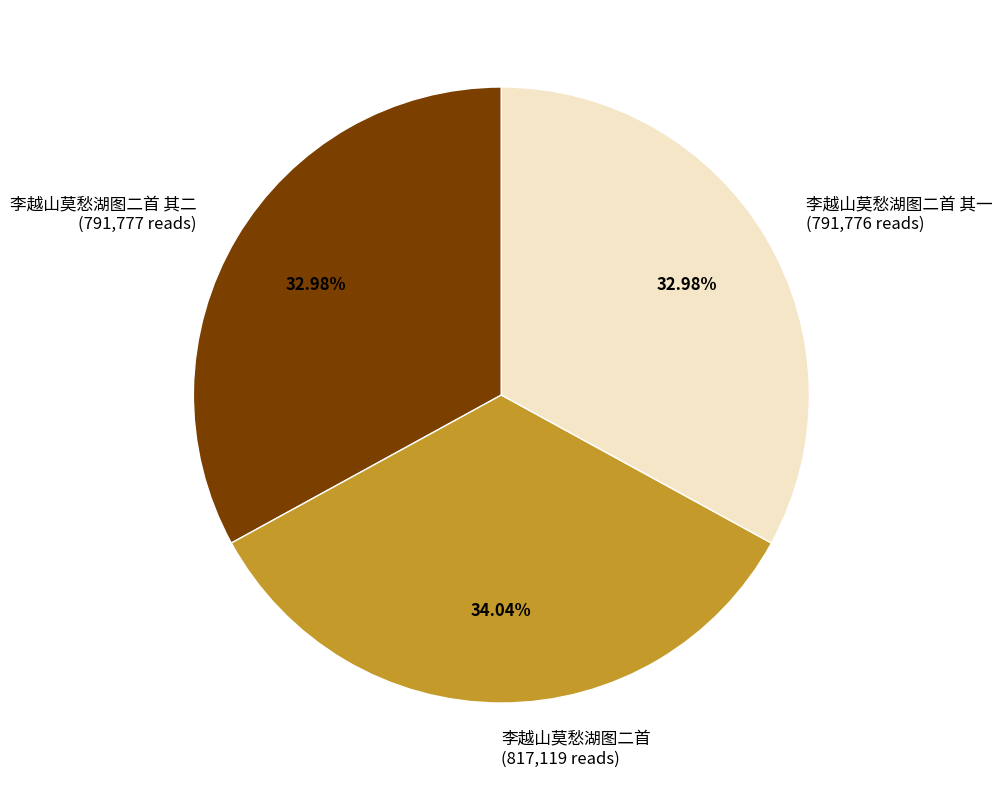

Between 李越山莫愁湖图二首 (817,119 reads) and 李越山莫愁湖图二首 其二 (791,777 reads), which is larger?

李越山莫愁湖图二首 (817,119 reads)